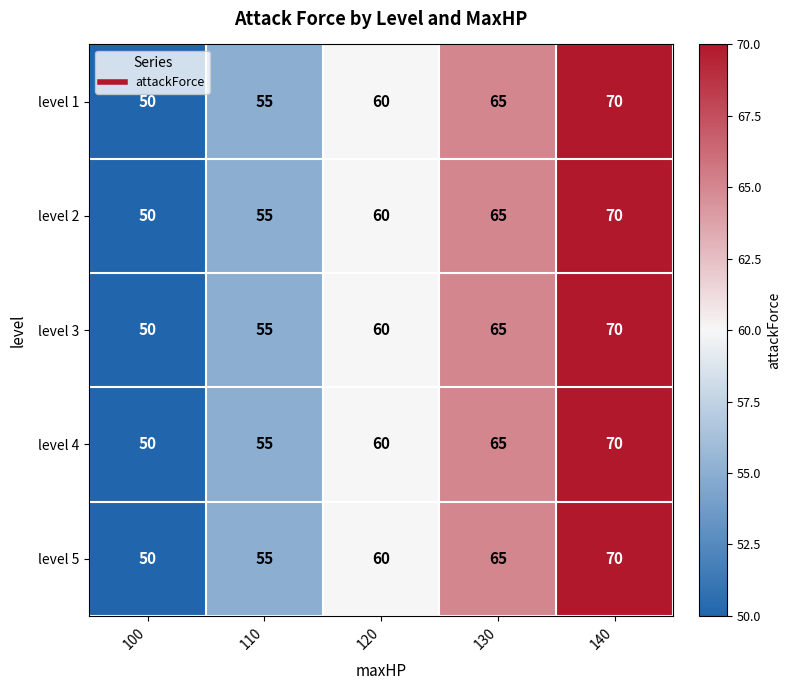

What is the average value of the level 2 series?

60